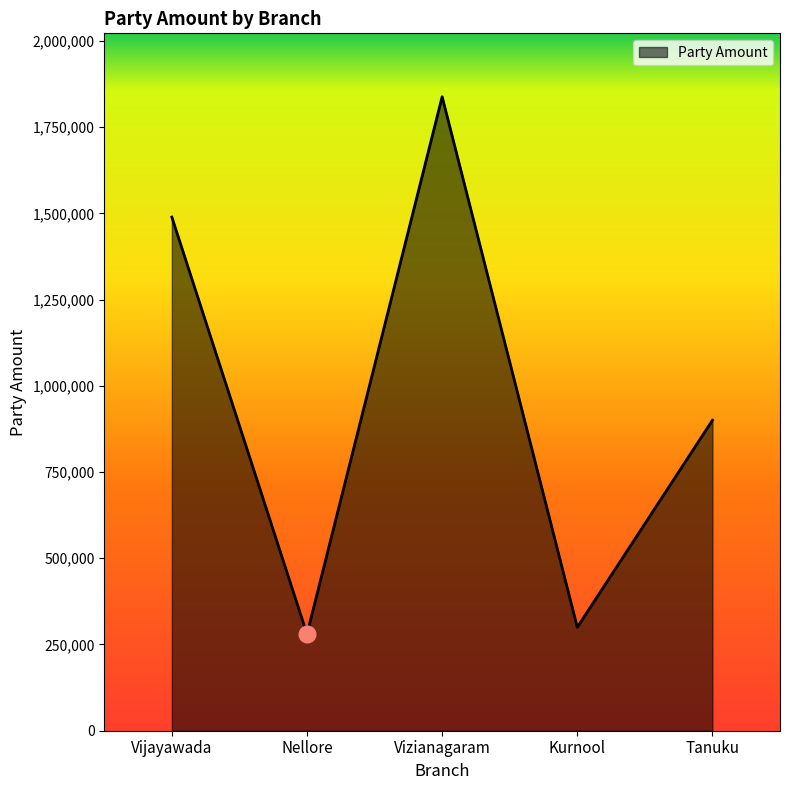

At which label does the data first exceed 900000?

Vijayawada